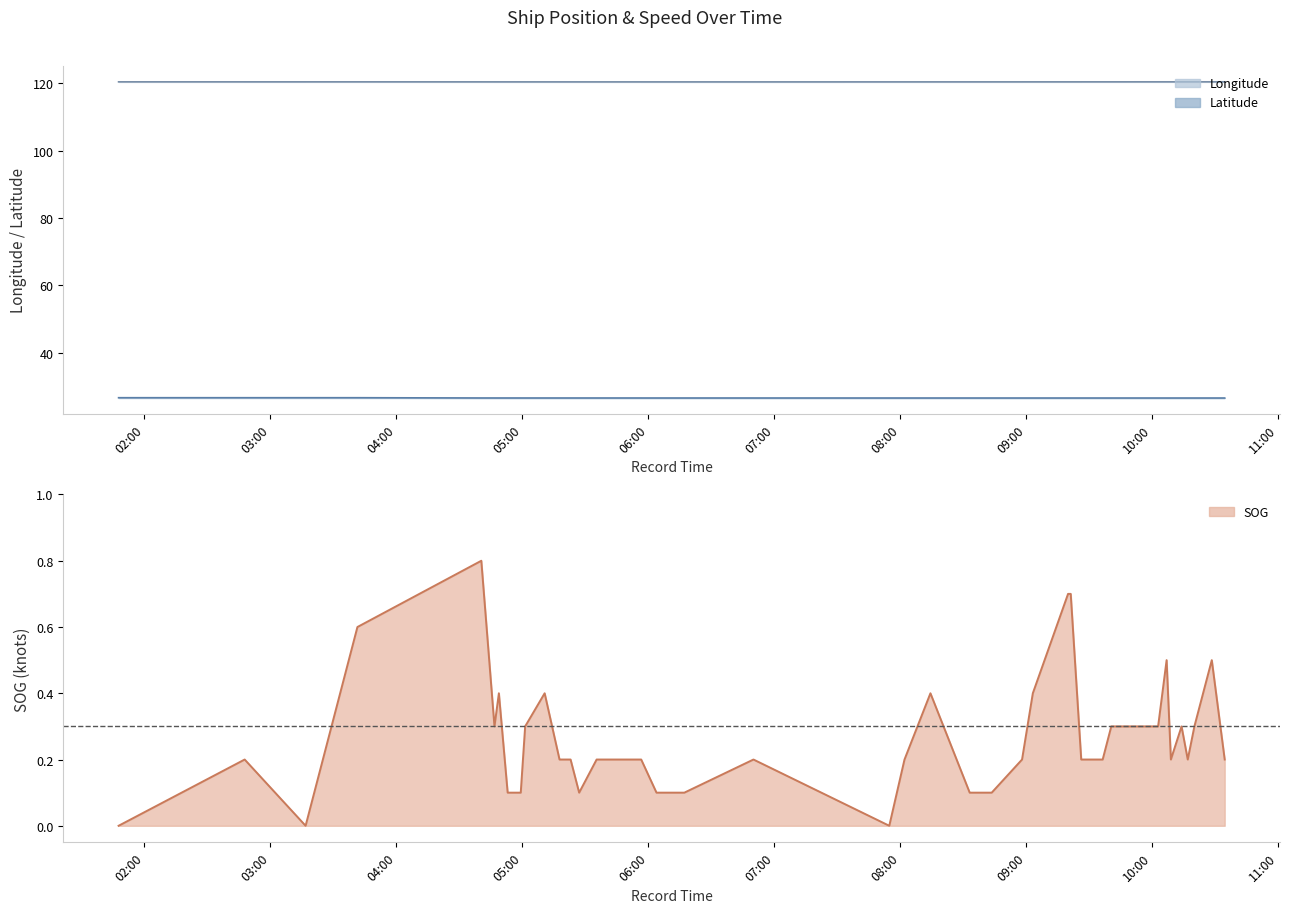

What is the sum of the SOG values at 2024-04-18 09:33:20 and 2024-04-18 04:48:48?

0.6